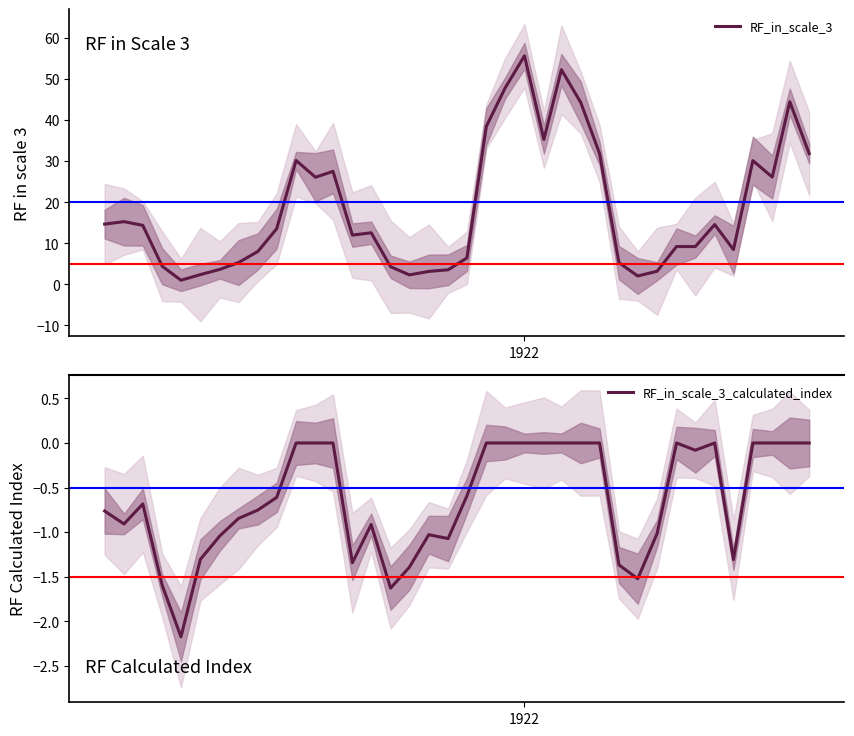

List the series in order of their peak value, highest first.

RF_in_scale_3, RF_in_scale_3_calculated_index